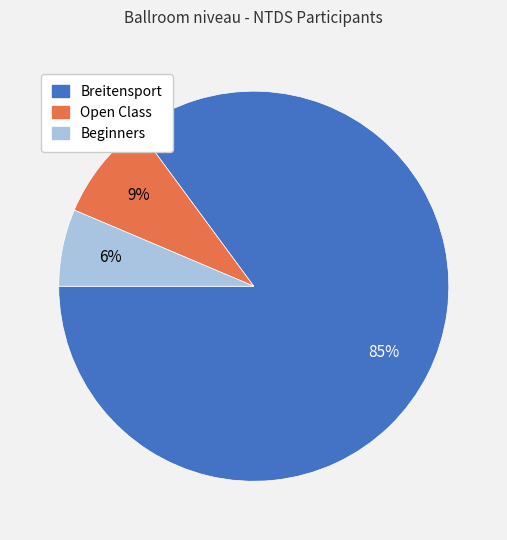

Is the sum of Beginners and Breitensport greater than half?

Yes